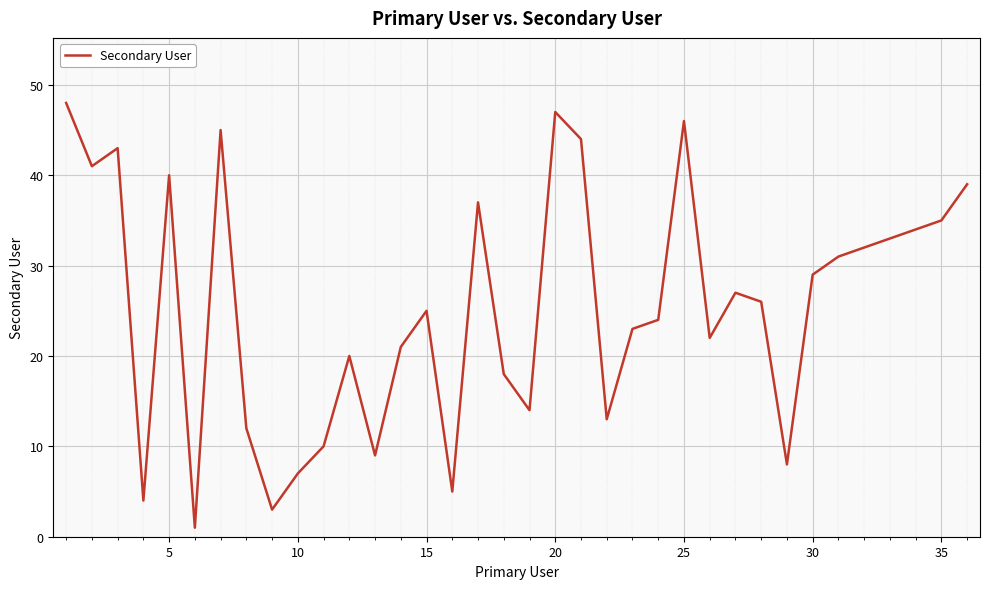

Does the chart have visible grid lines?

Yes